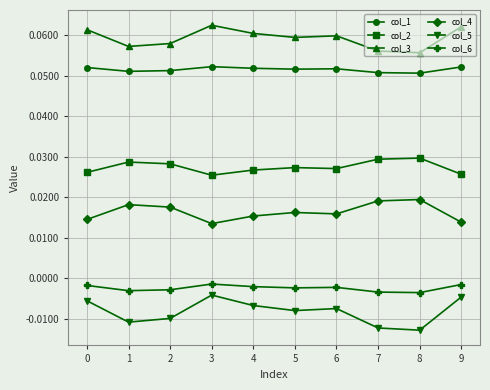

True or false: col_3 and col_5 cross at least once.

False